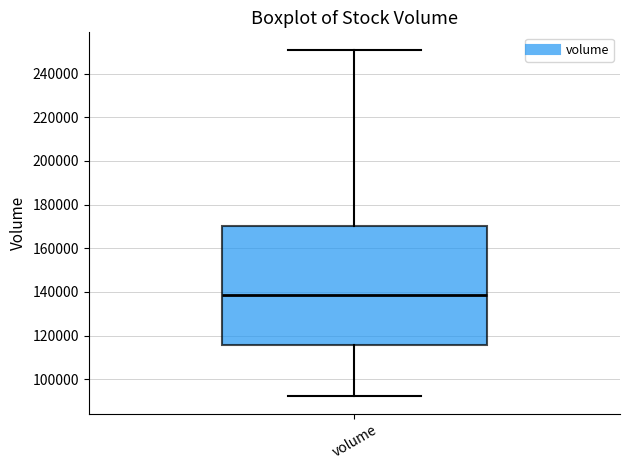

Where does the median line of the box for volume sit on the y-axis? The values are not printed on the chart, so give them approximately, as read against the axis.

138000